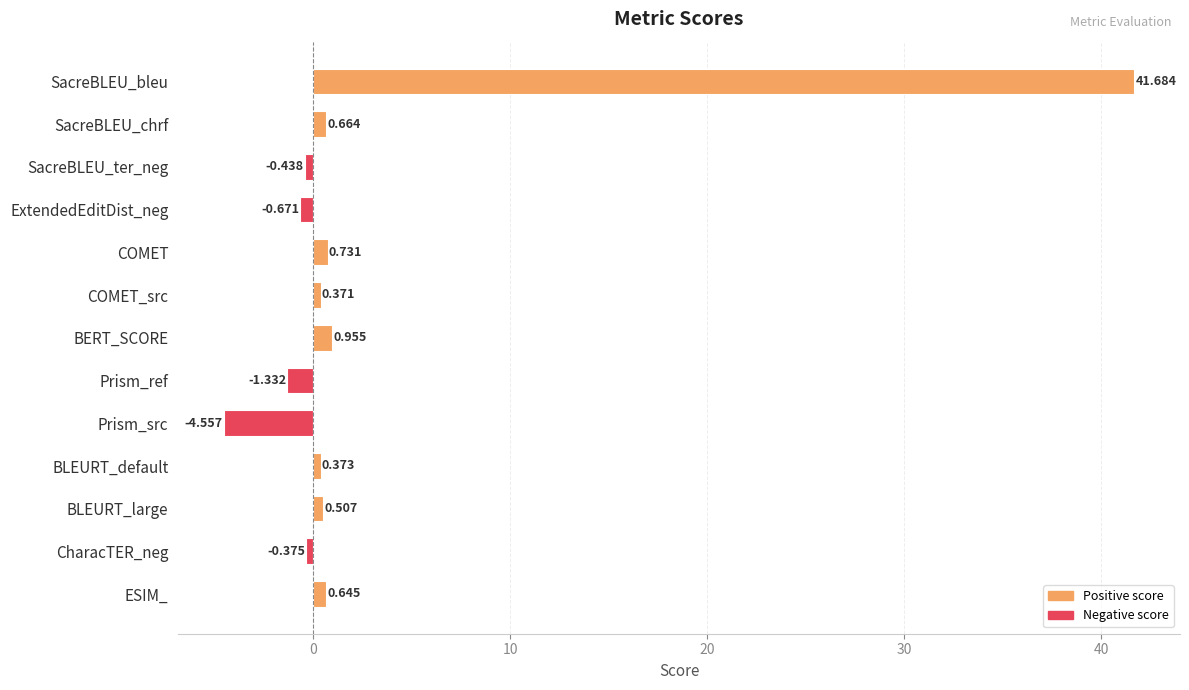

How many data points does each series have?

13